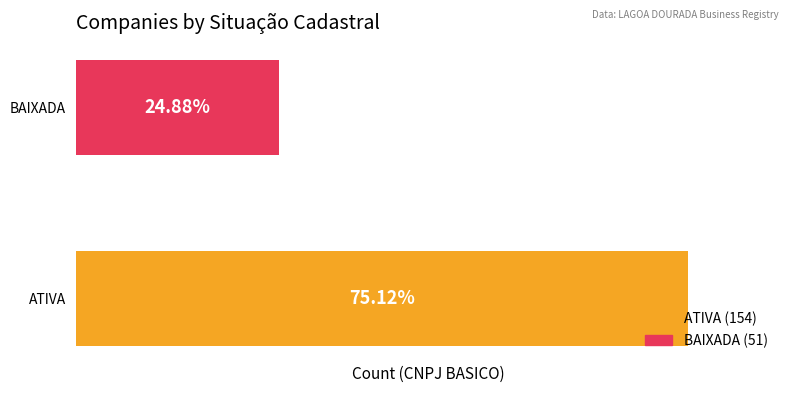

Rank the categories by value from lowest to highest.

BAIXADA, ATIVA